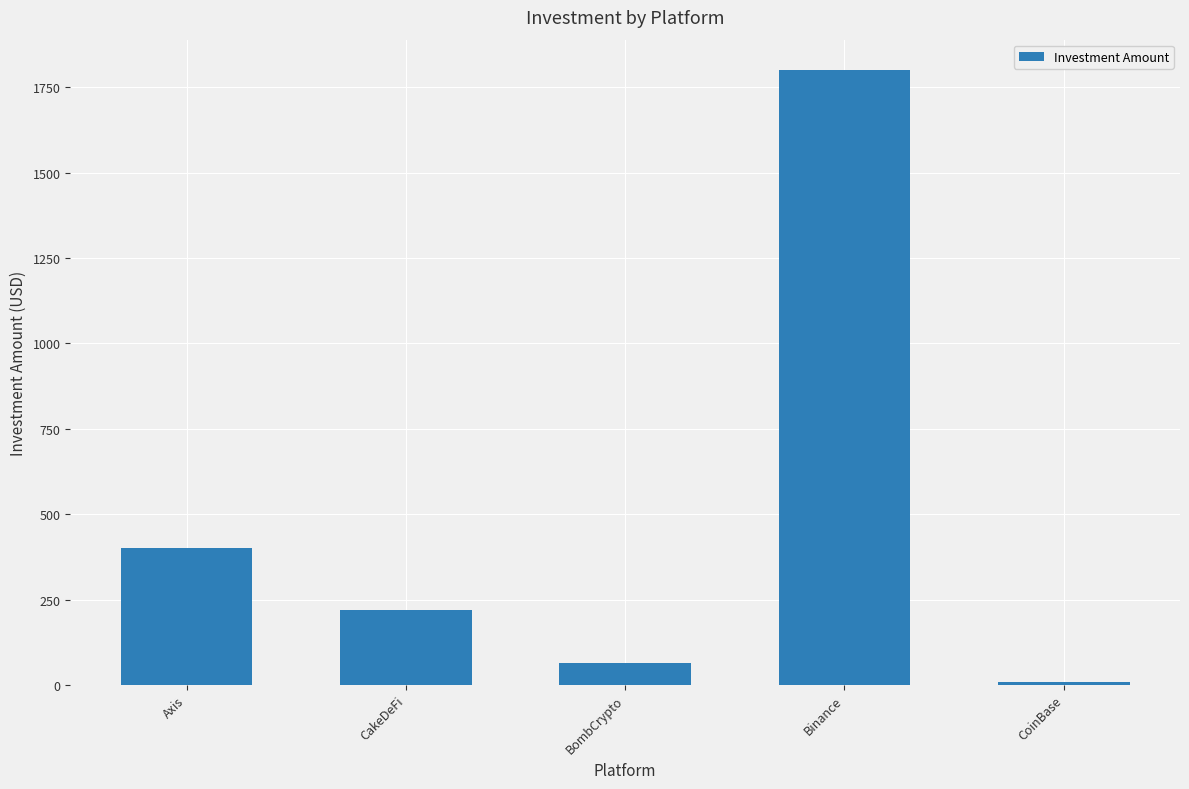

What is the sum of all values?

2494